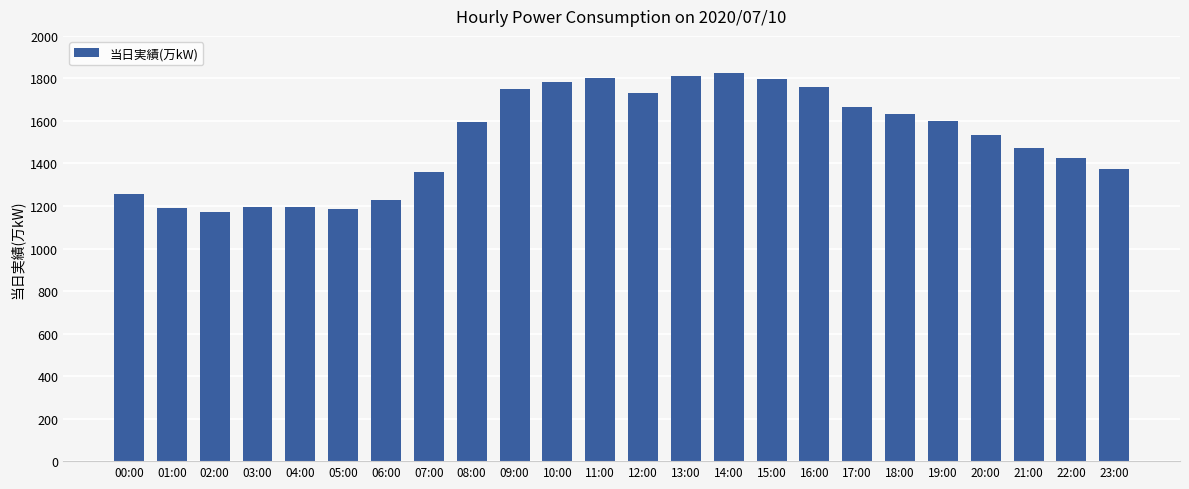

The value at 19:00 is 1599. True or false?

True